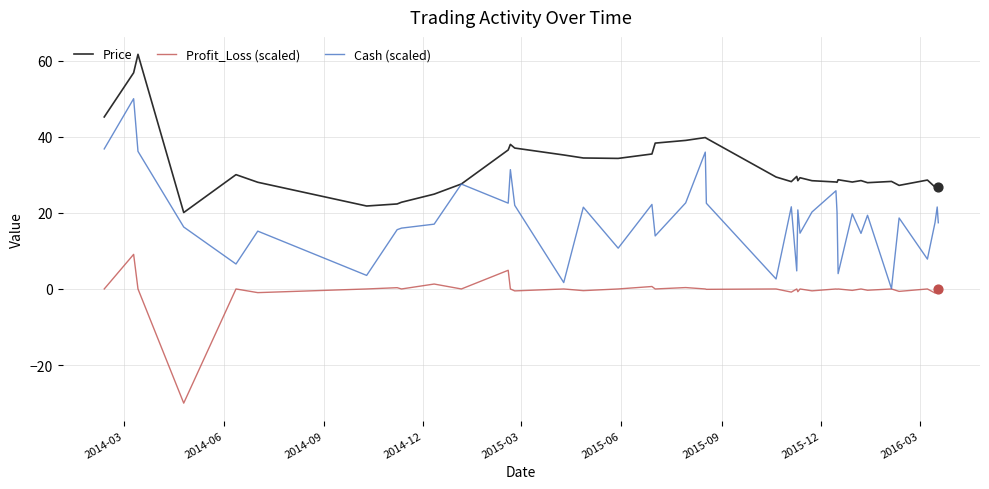

Which series has the largest total across all categories?

Price